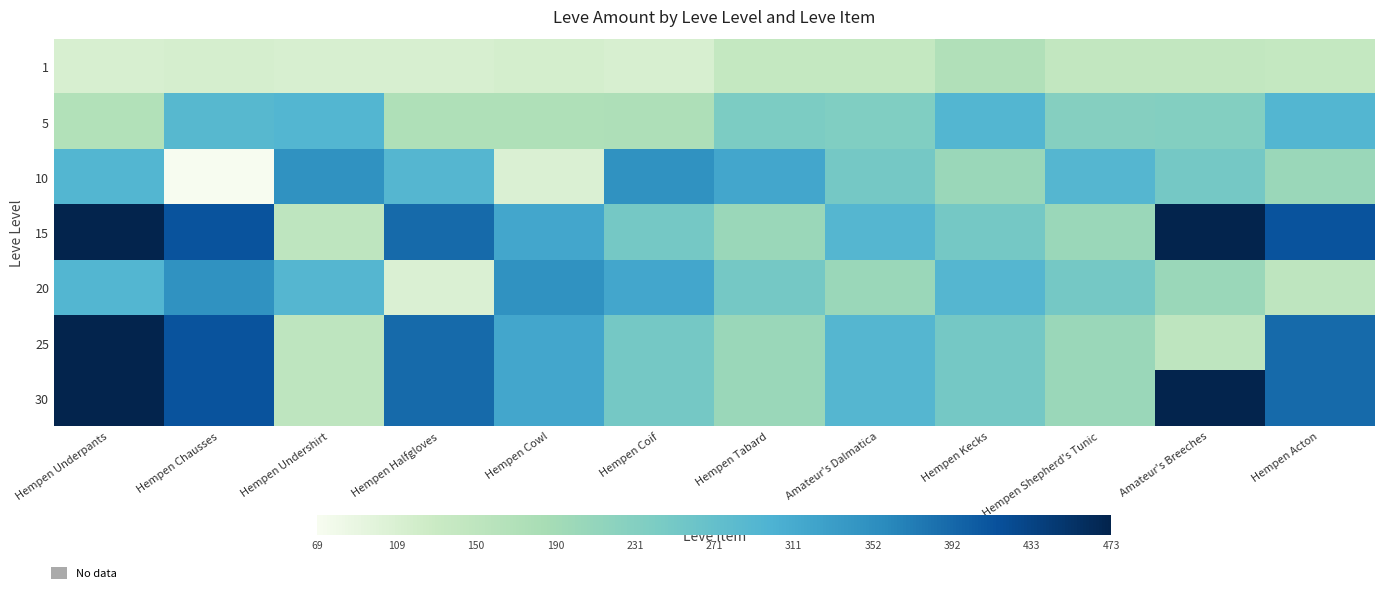

Which series changed the most between Hempen Halfgloves and Hempen Cowl?

20